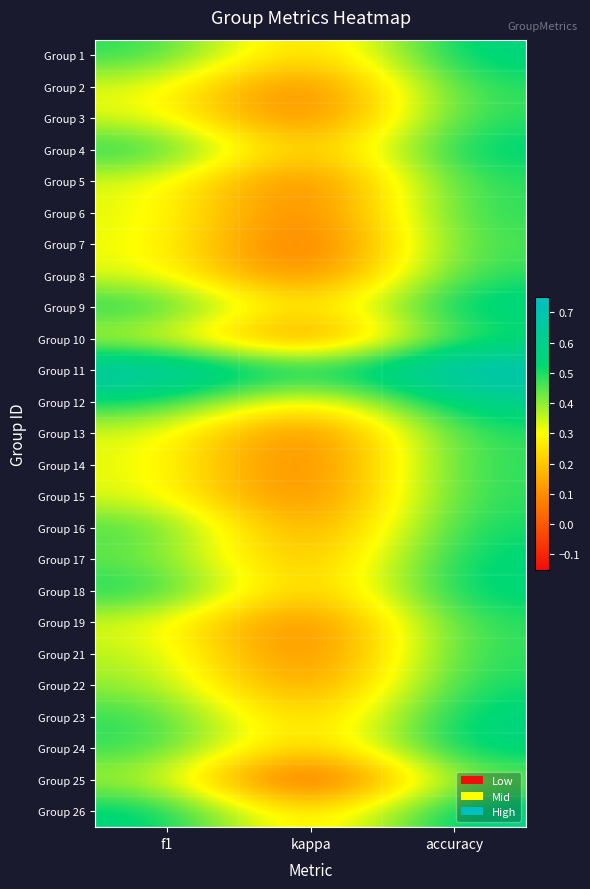

How many distinct data groups are displayed?

25